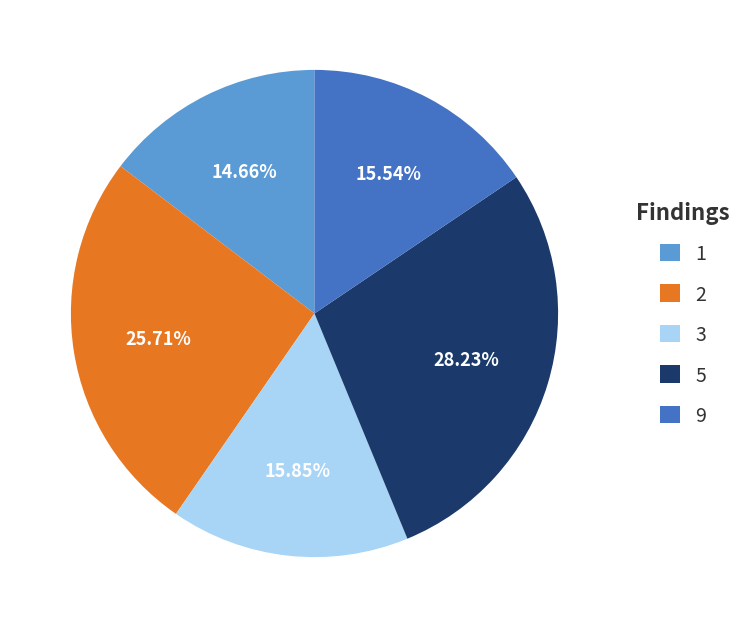

The 3 slice represents 5% of the pie. True or false?

False